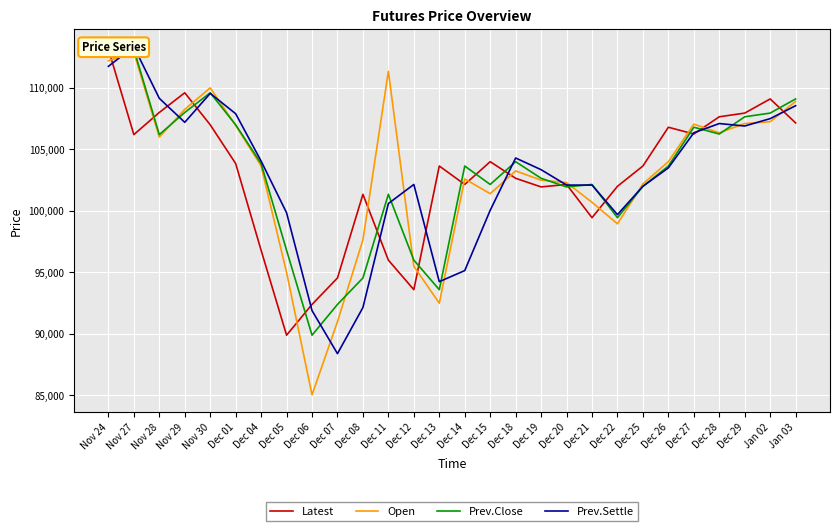

True or false: Prev.Close has more than 1 interior local peaks.

True